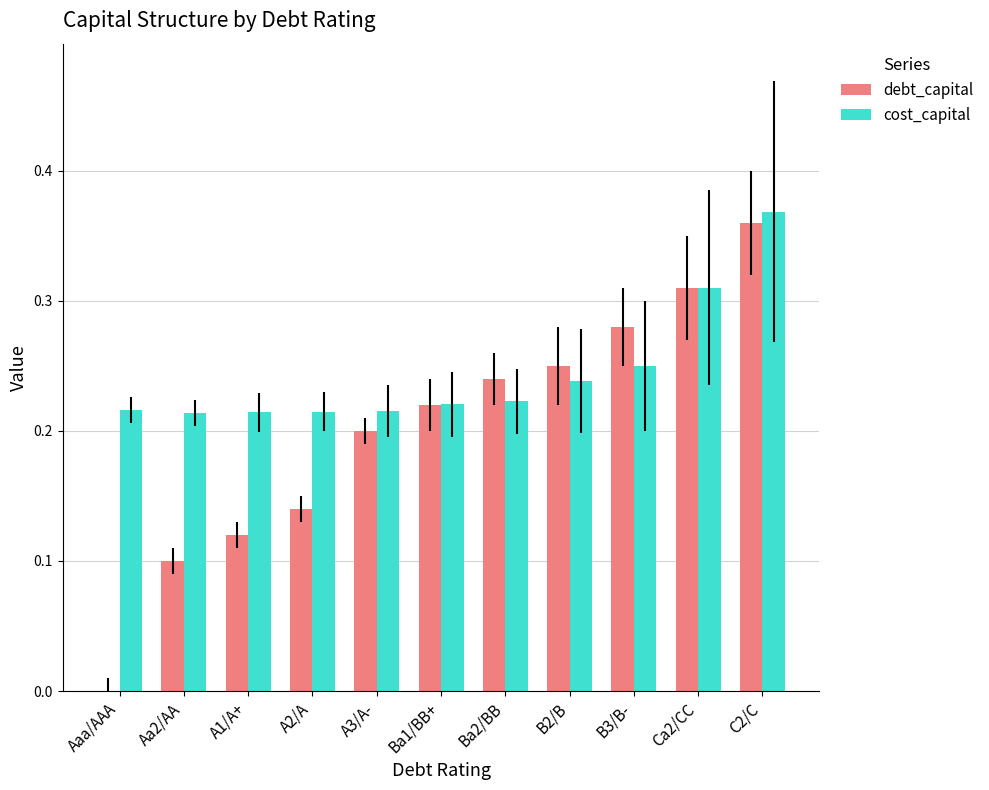

At which category is the sum across all series the highest?

C2/C